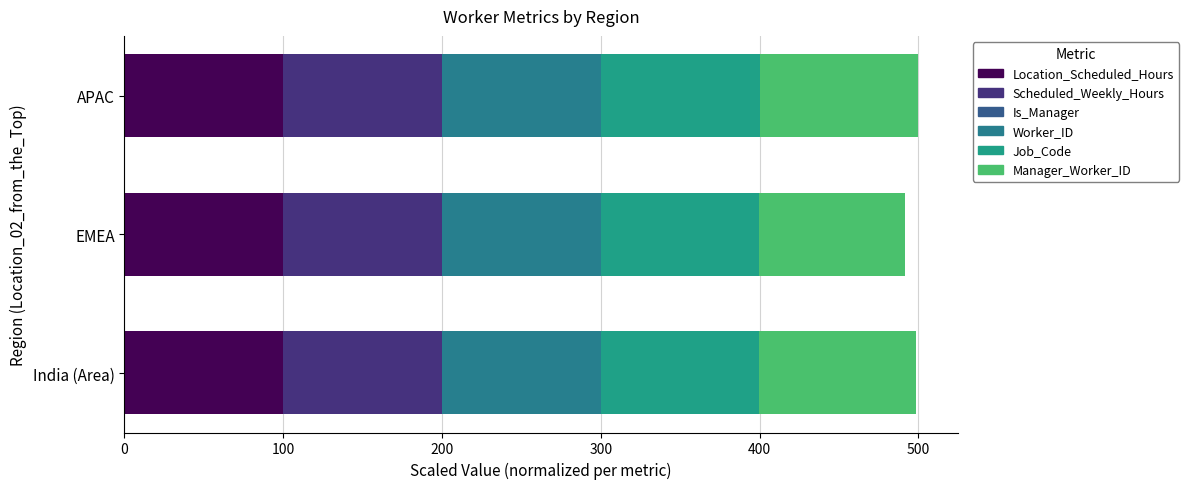

How many categories are shown in the chart?

3